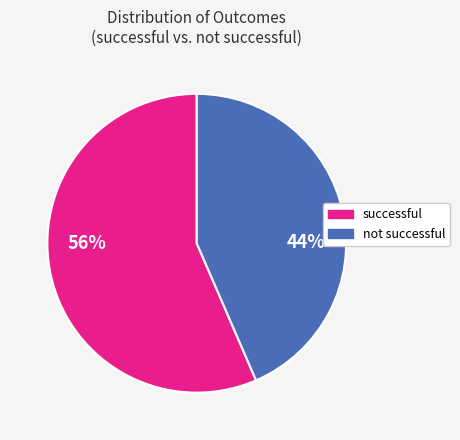

Does any single category account for the majority?

Yes